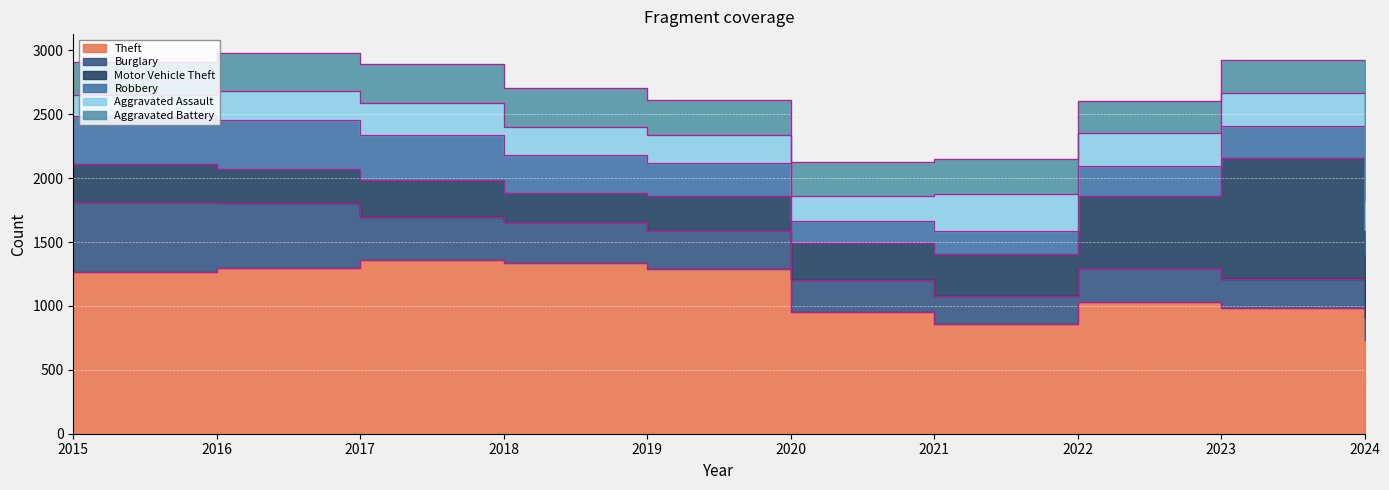

Which series has the largest range (max minus min)?

Motor Vehicle Theft